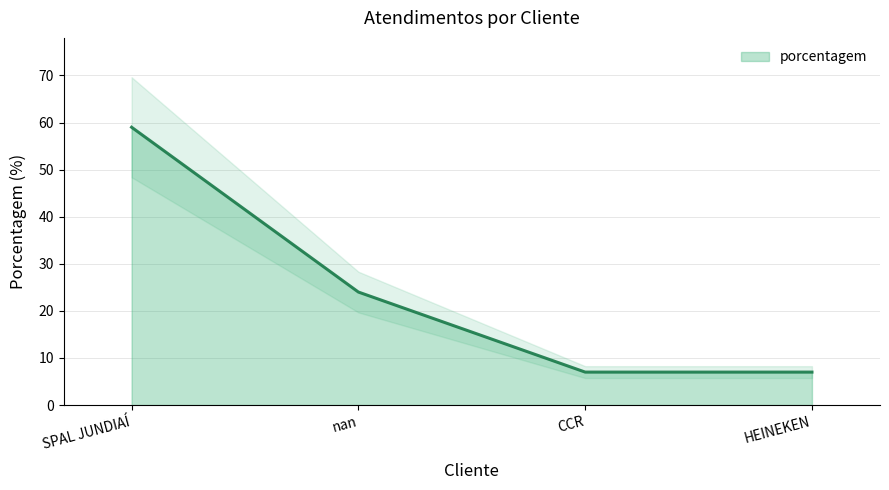

What is the change in value from nan to HEINEKEN?

-17